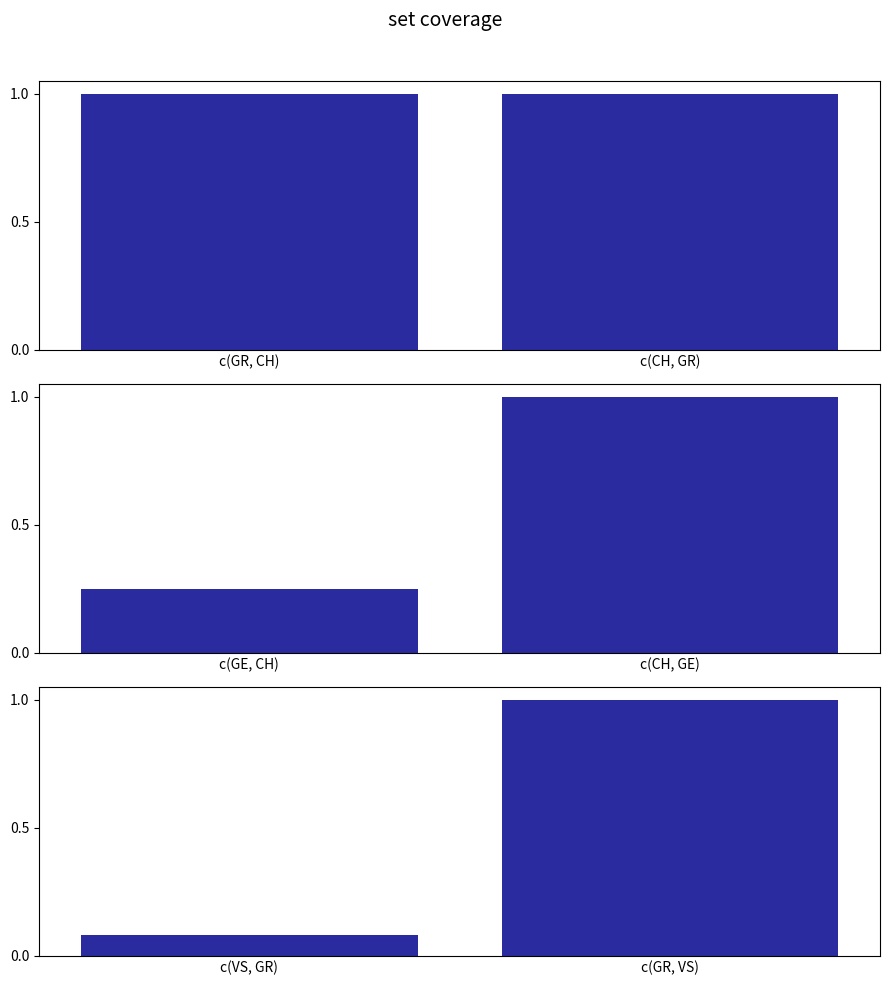

Is it true that the value at c(GR, VS) is 1.6?

False